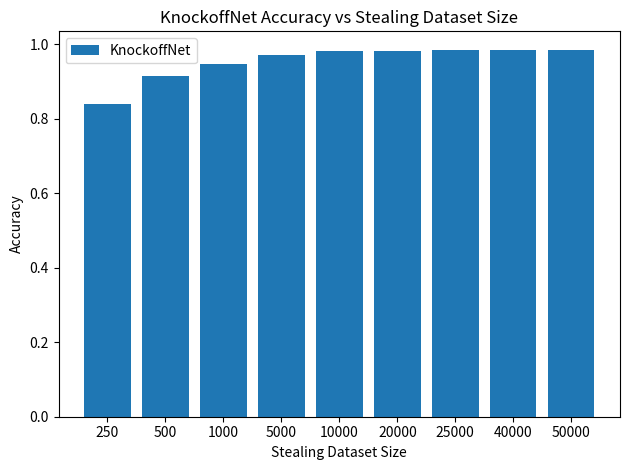

Which label corresponds to the smallest value in the chart?

250